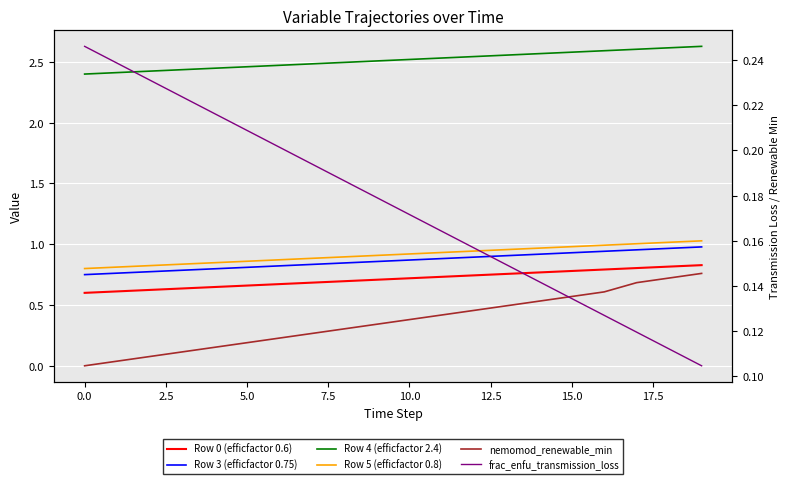

At which category does the chart reach its peak across all series?

19